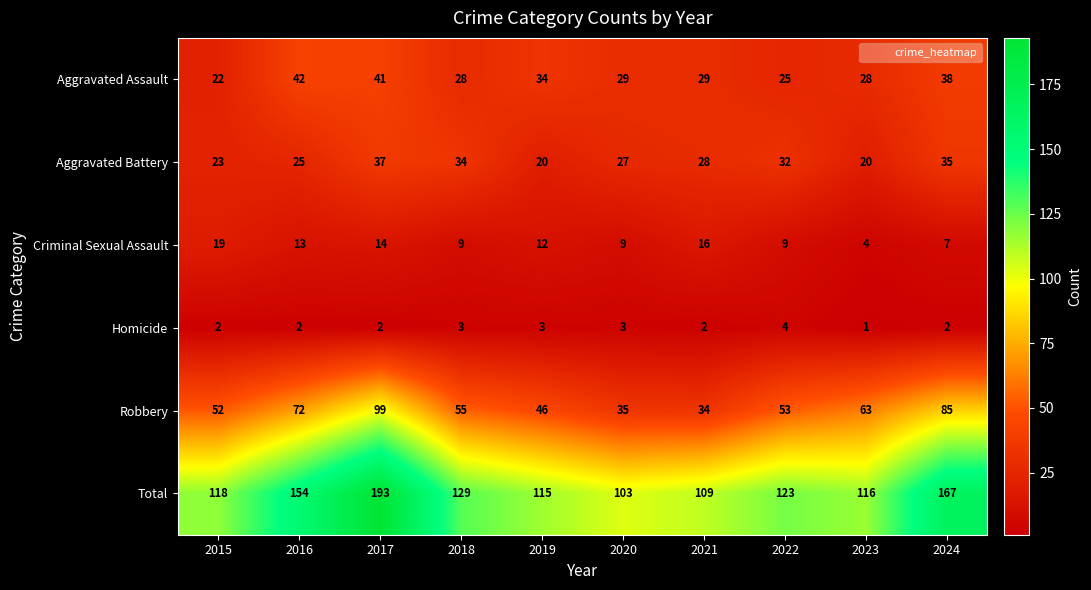

The value of Homicide at 2020 is 3. True or false?

True